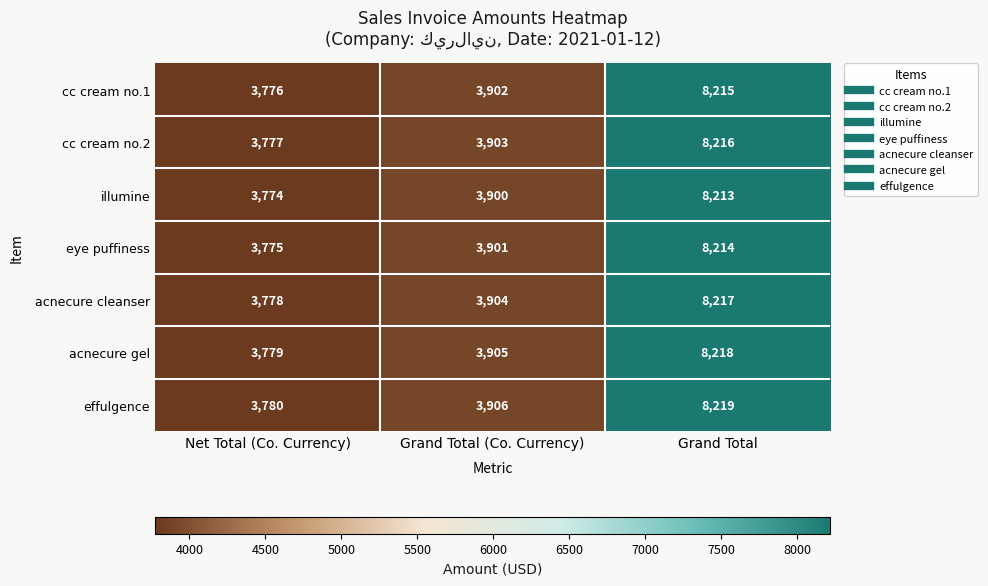

Count the number of categories in the chart.

3